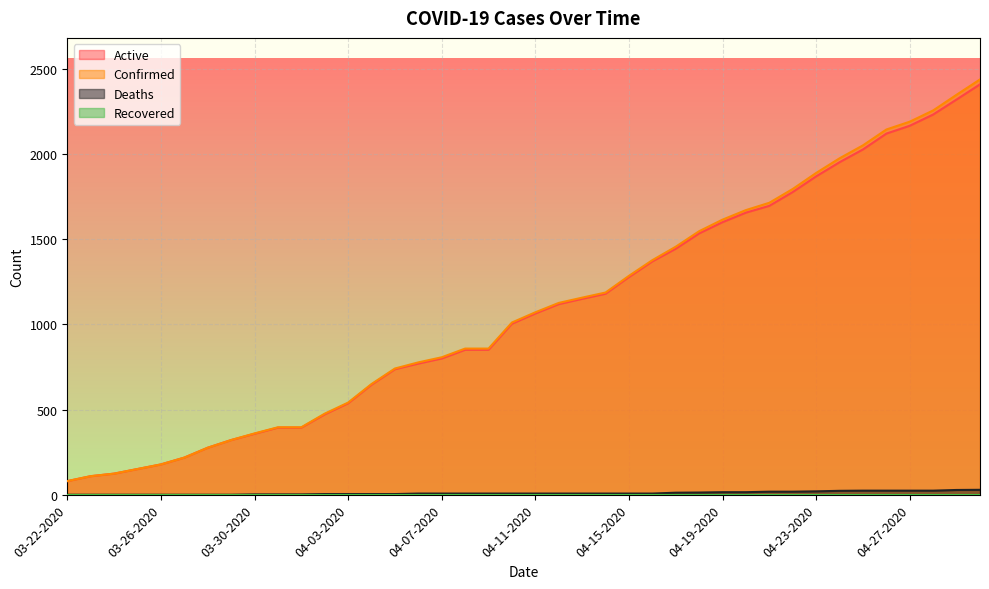

Between 04-04-2020 and 04-16-2020, which series saw the biggest shift?

Confirmed